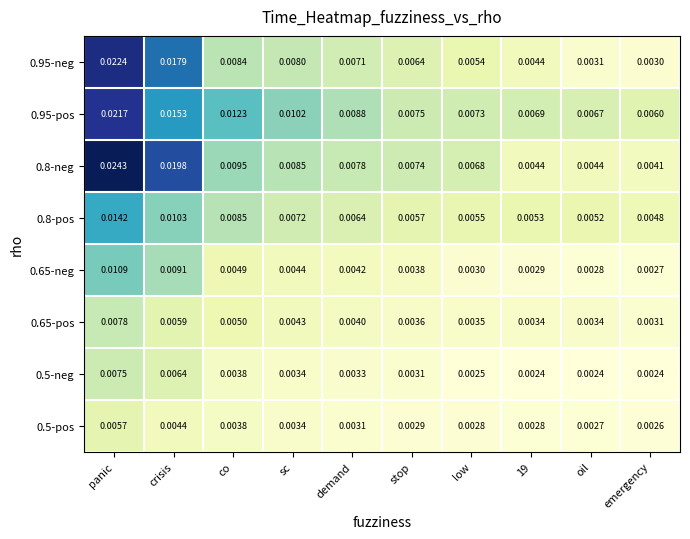

At which label does 0.5-neg reach its peak?

panic